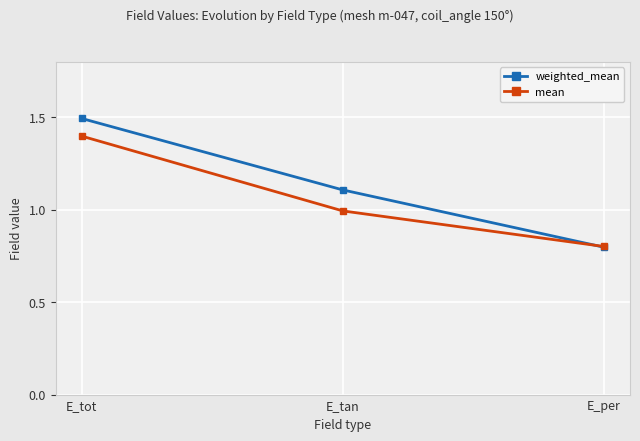

Between E_tot and E_per, which series saw the biggest shift?

weighted_mean